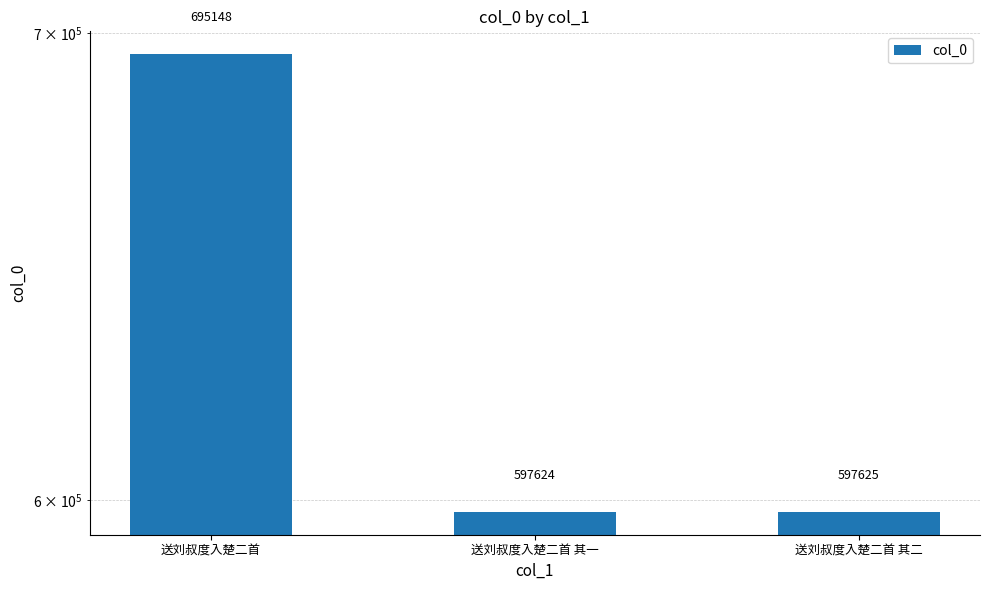

What is the label of the 1st bar from the right?

送刘叔度入楚二首 其二